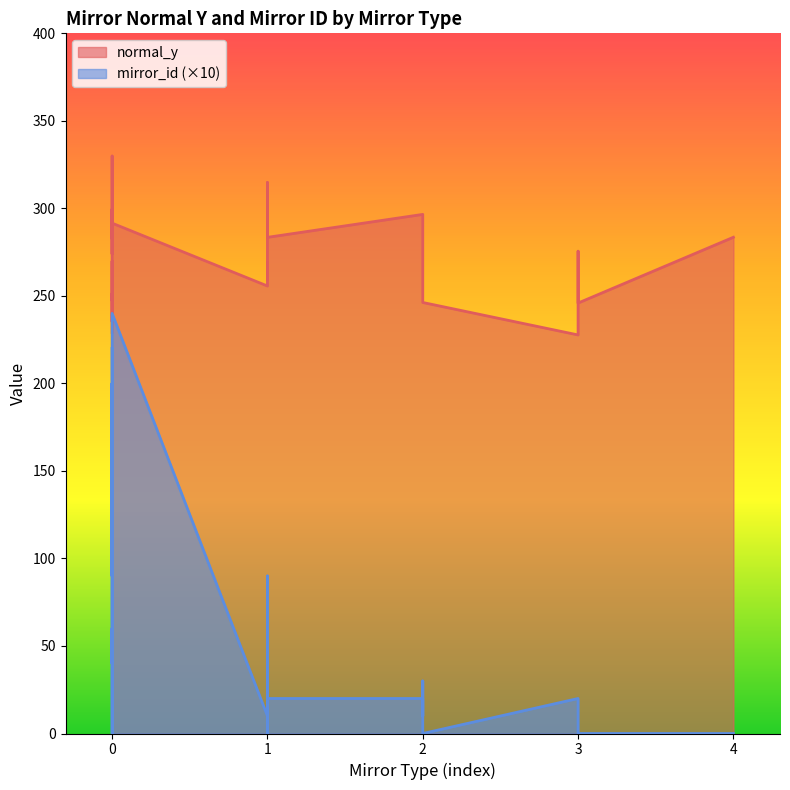

True or false: mirror_id and normal_y cross at least once.

False